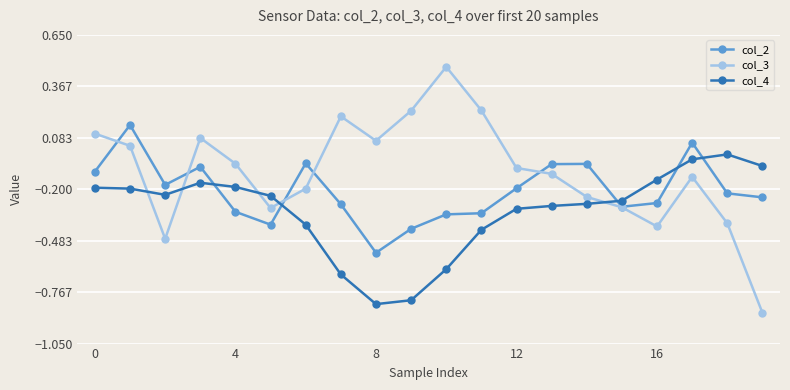

Which series has the widest spread of values?

col_3